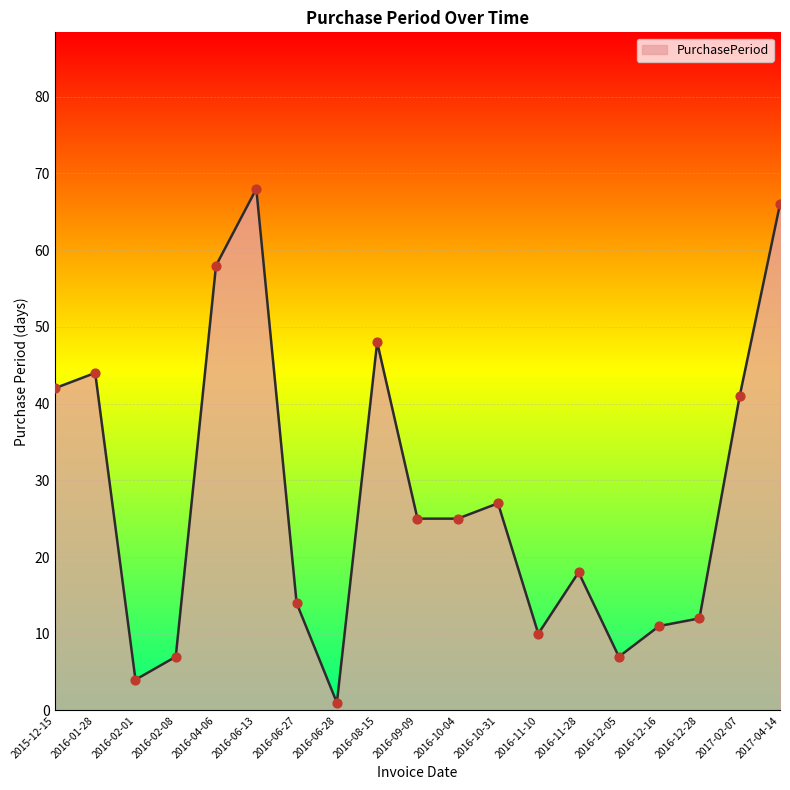

Between 2015-12-15 and 2016-11-28, which is larger?

2015-12-15